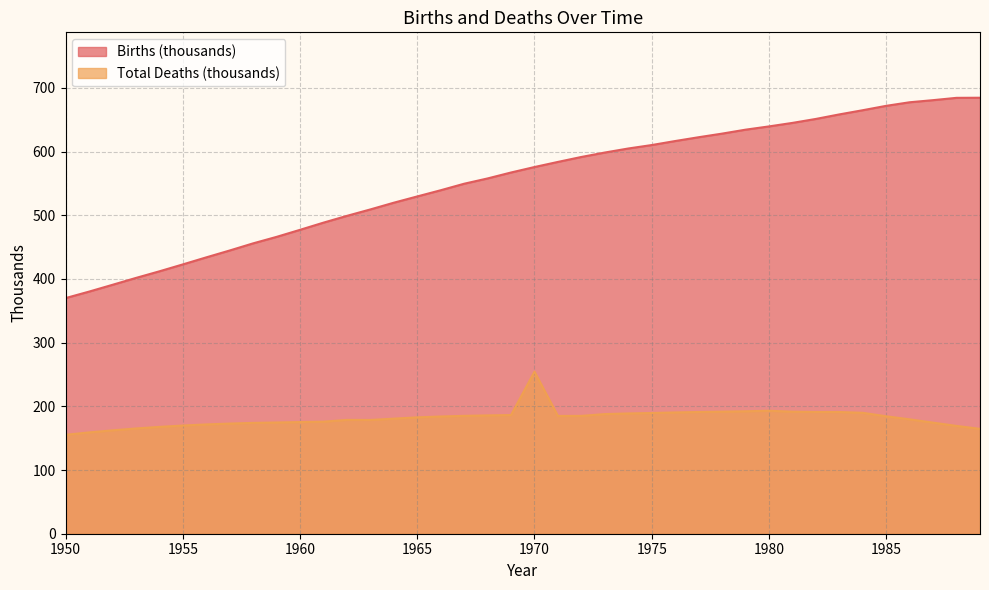

At which label does Births (thousands) first exceed 575?

1970